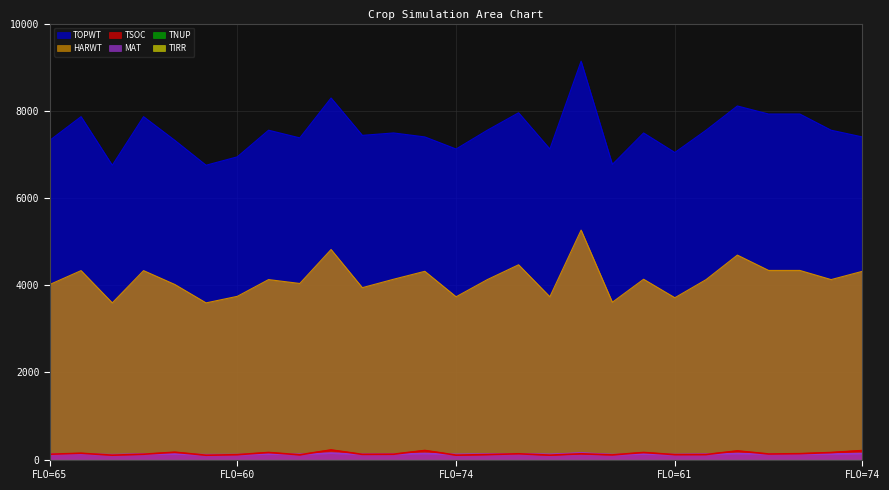

True or false: TSOC and TOPWT intersect in this chart.

False